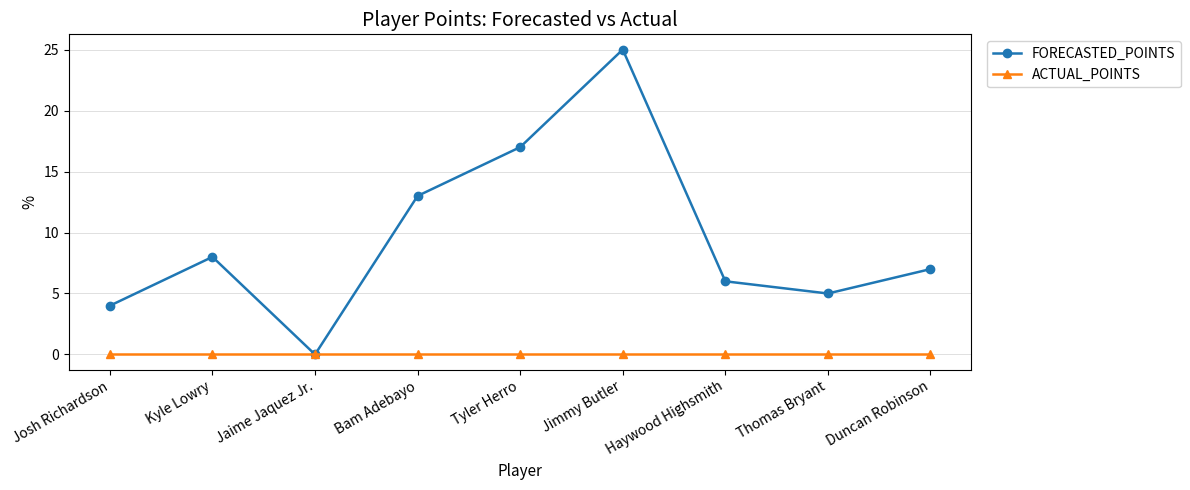

What is the label of the 4th point from the right?

Jimmy Butler